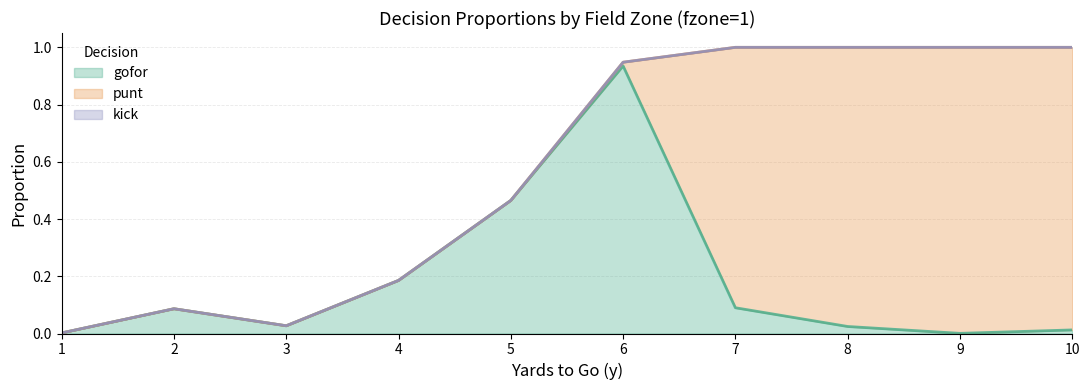

Rank the series at 6 from highest to lowest value.

gofor, punt, kick